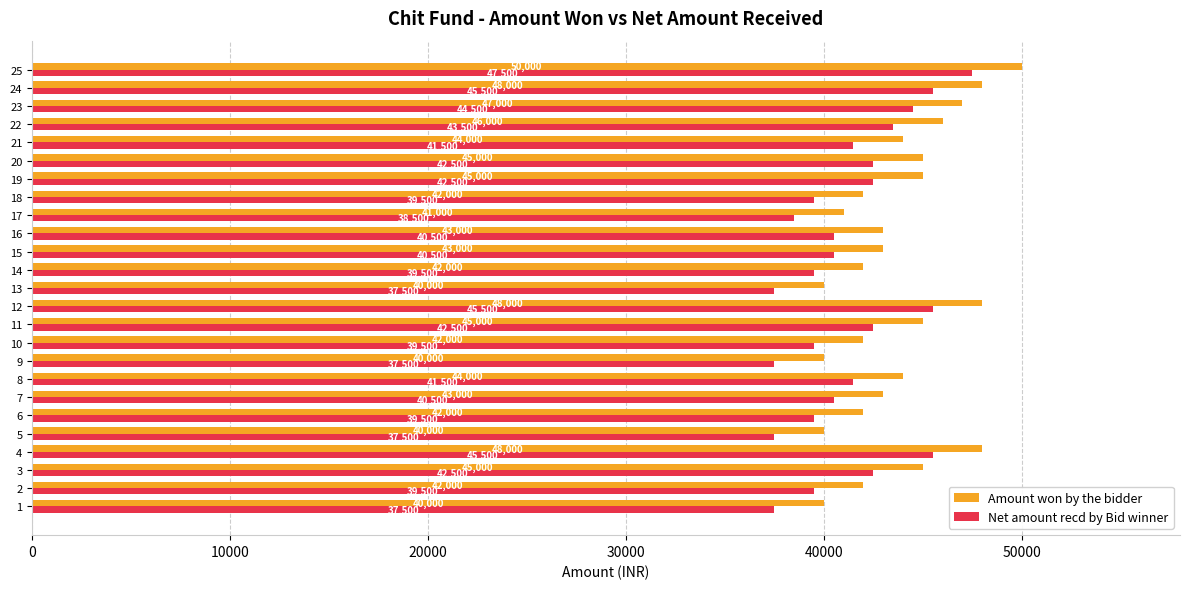

Is it true that Amount won by the bidder equals 60134 at 20?

False